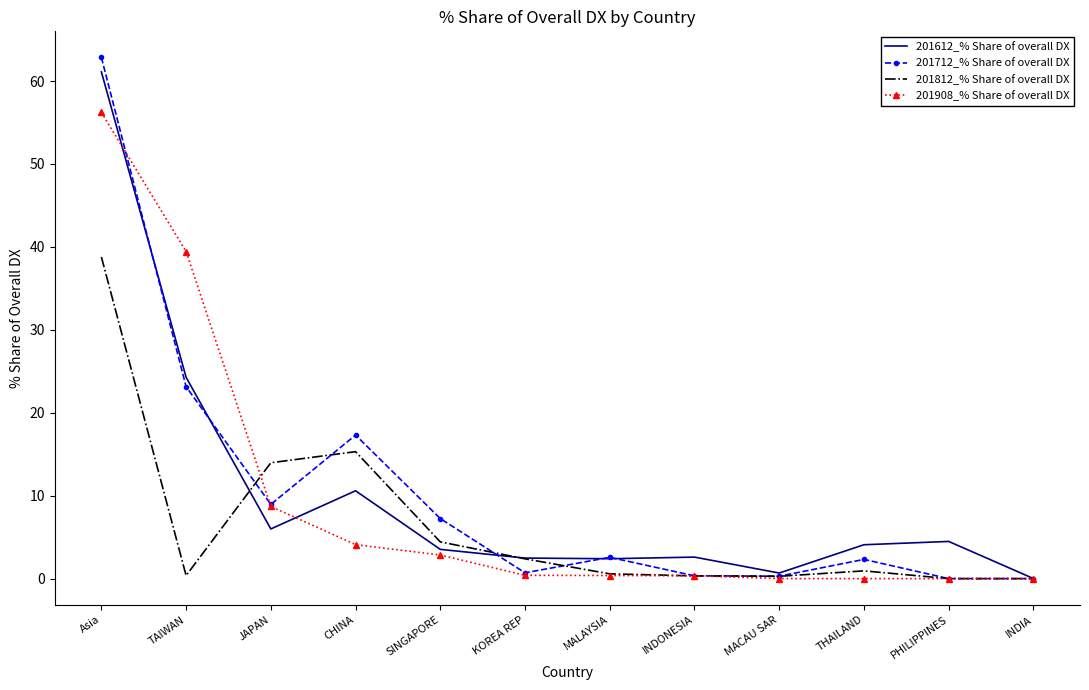

What is the total value across all series at CHINA?

47.3